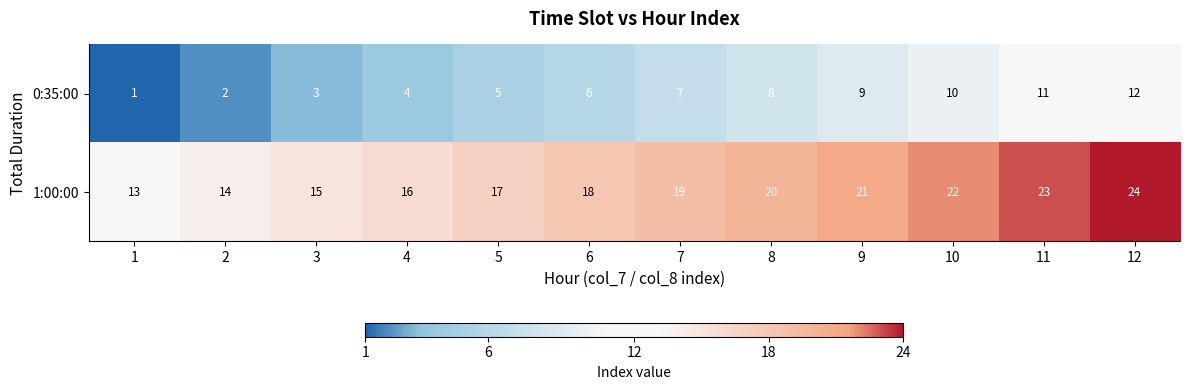

Reading left to right, what are all the values shown in this chart?

0:35:00: 1=1	2=2	3=3	4=4	5=5	6=6	7=7	8=8	9=9	10=10	11=11	12=12
1:00:00: 1=13	2=14	3=15	4=16	5=17	6=18	7=19	8=20	9=21	10=22	11=23	12=24